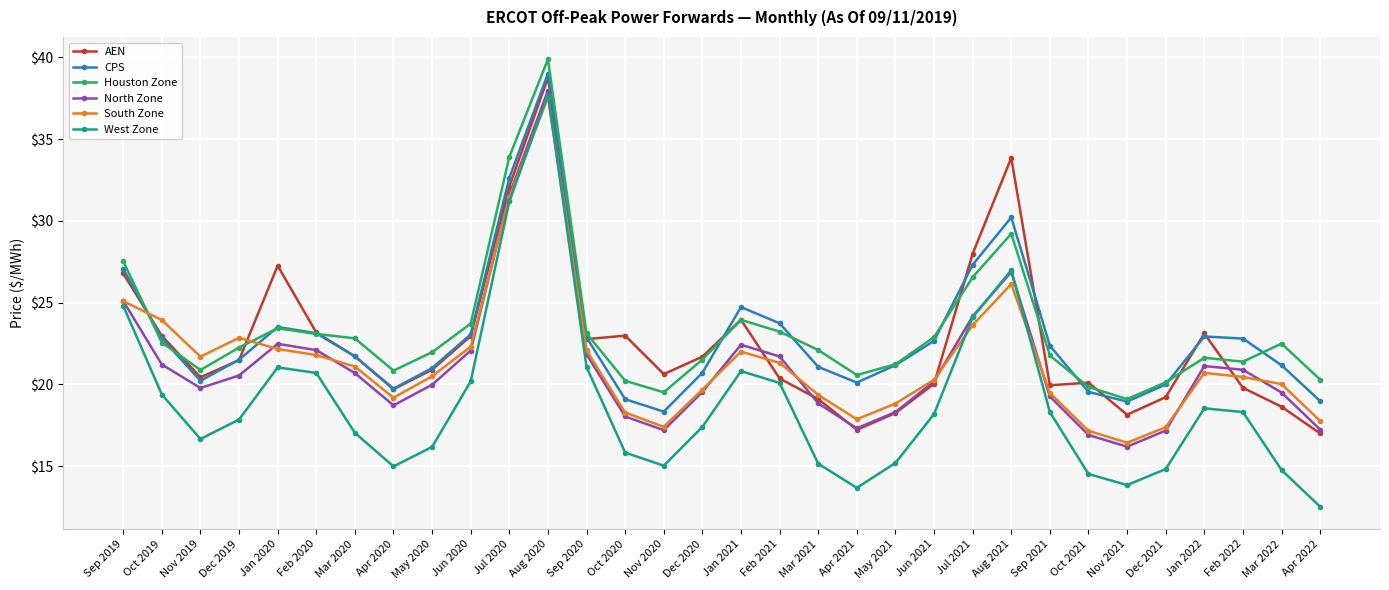

What are all the series names shown in the legend?

AEN, CPS, Houston Zone, North Zone, South Zone, West Zone